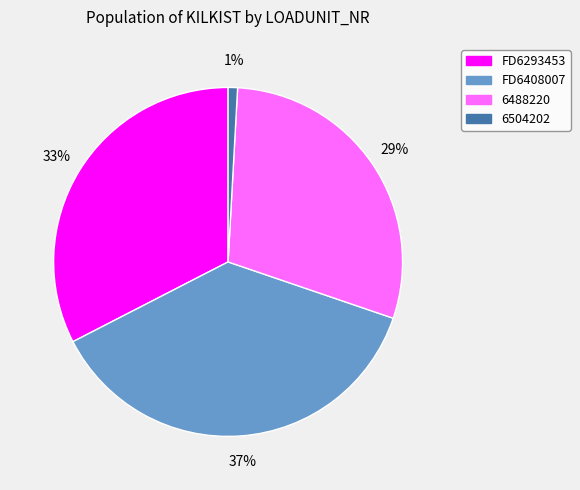

Between FD6408007 and FD6293453, which is larger?

FD6408007